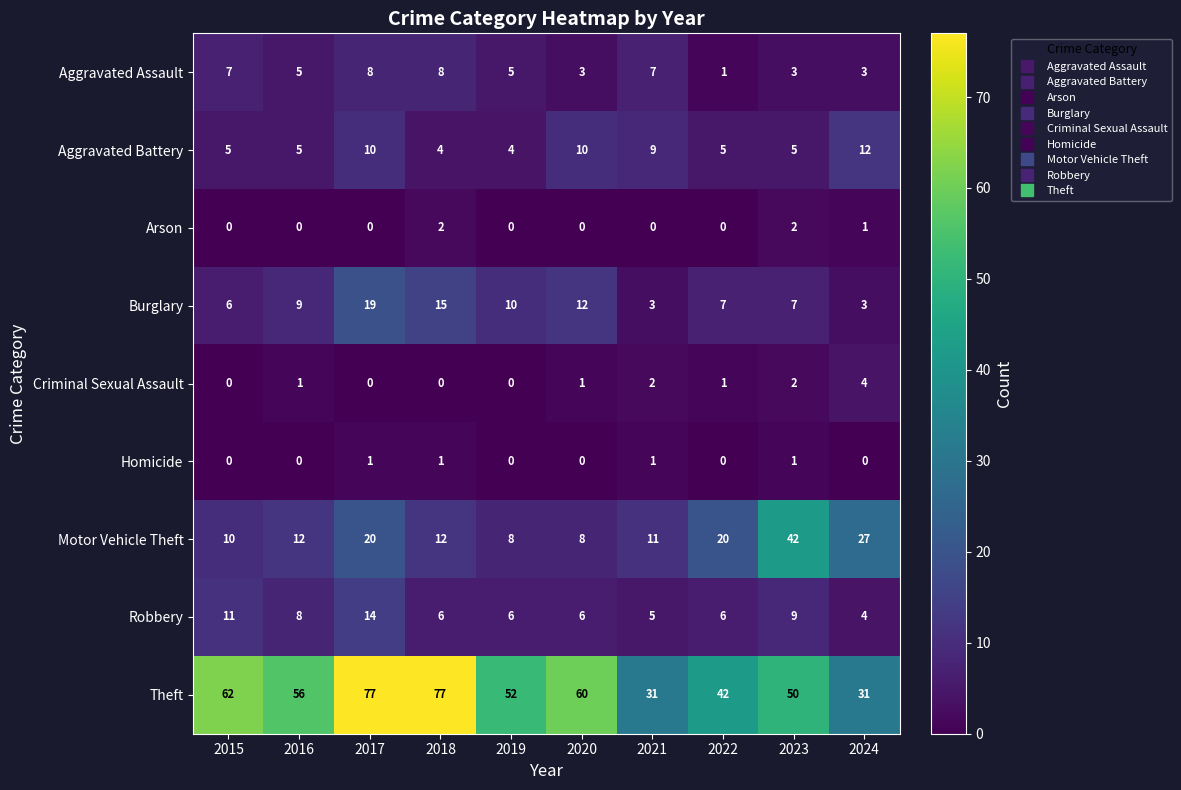

Rank the series by their maximum value, from highest to lowest.

Theft, Motor Vehicle Theft, Burglary, Robbery, Aggravated Battery, Aggravated Assault, Criminal Sexual Assault, Arson, Homicide